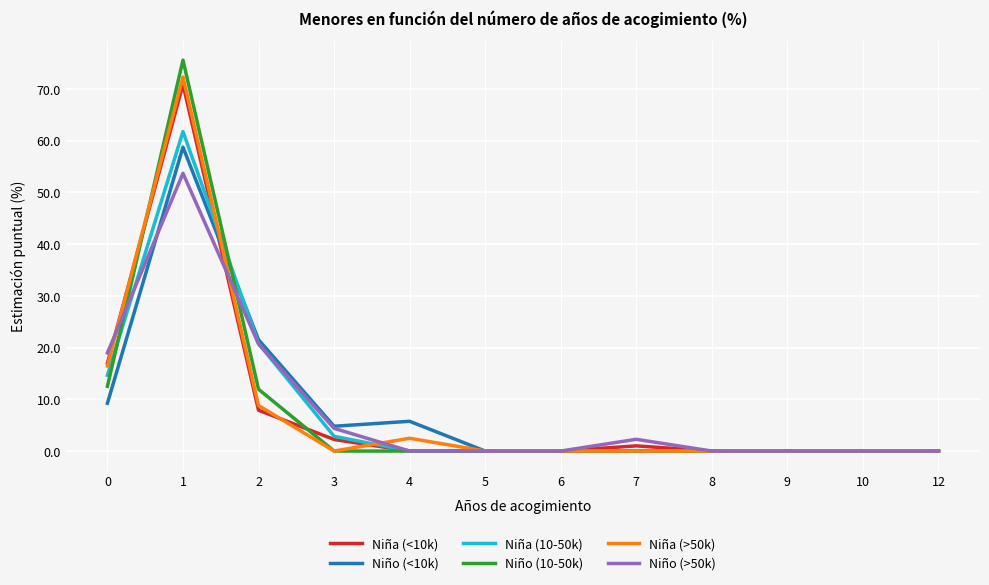

True or false: Niña (>50k) and Niña (10-50k) intersect in this chart.

True